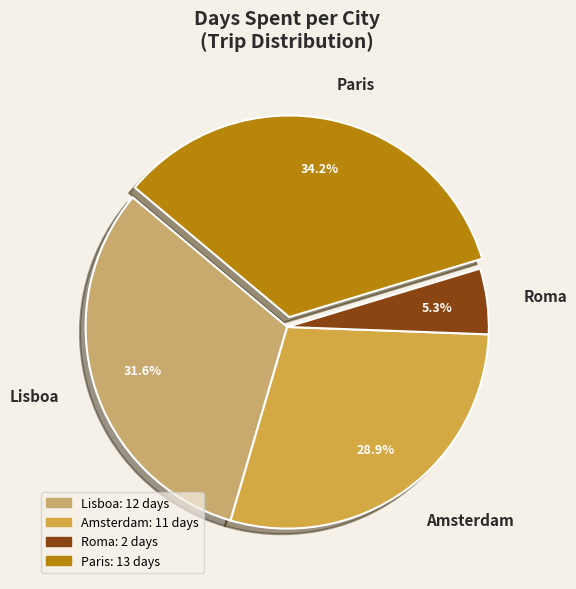

What is the ratio of the value at Paris to the value at Amsterdam?

1.2